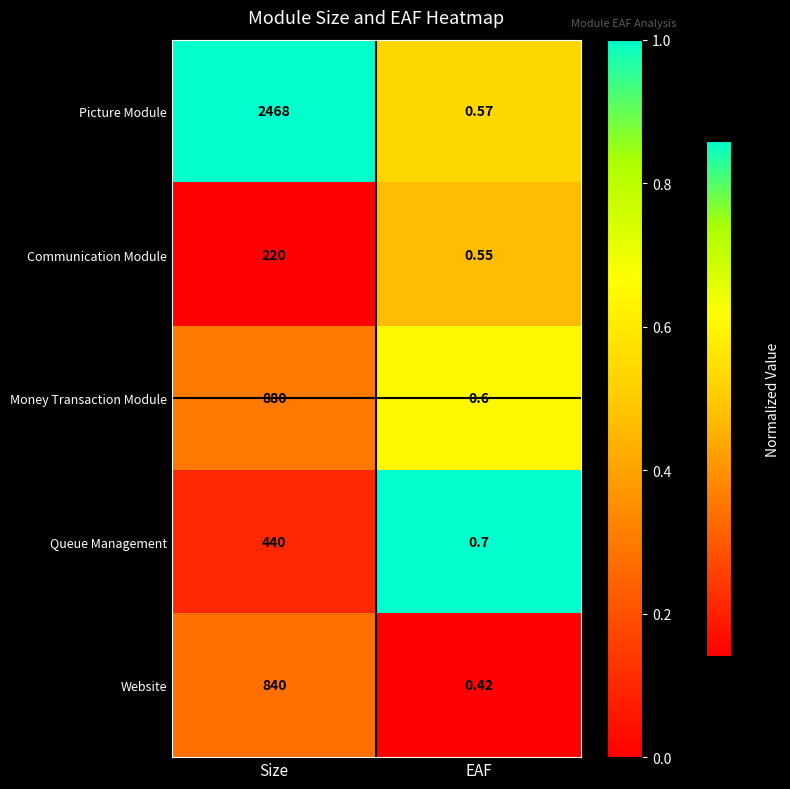

Which series has the widest spread of values?

Picture Module